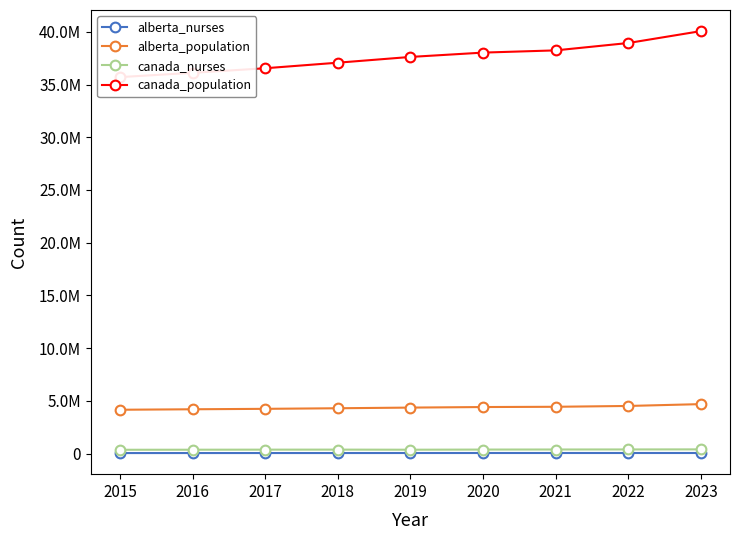

At which category is the sum across all series the highest?

2023